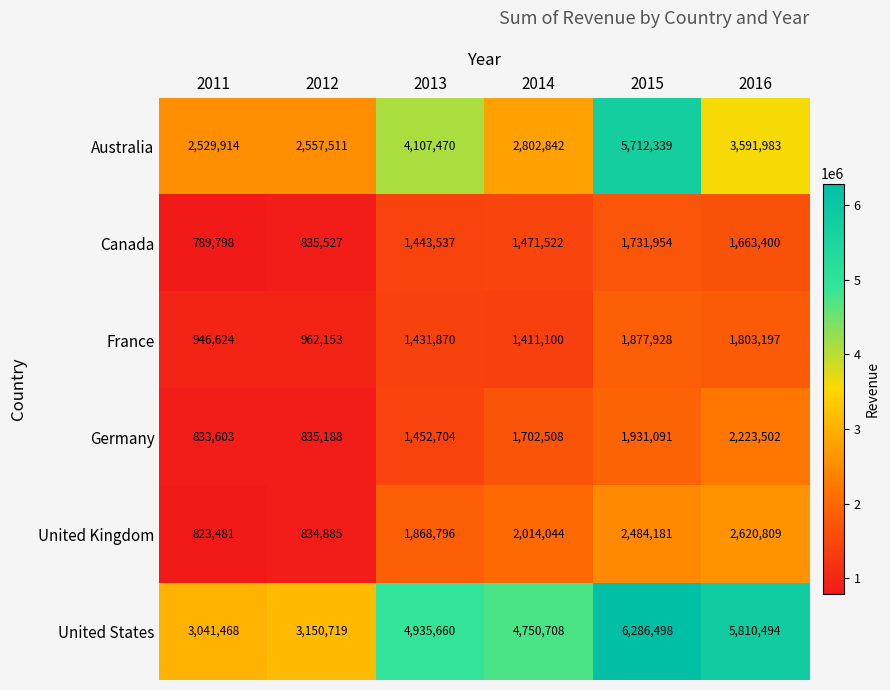

How many categories are shown in the chart?

6